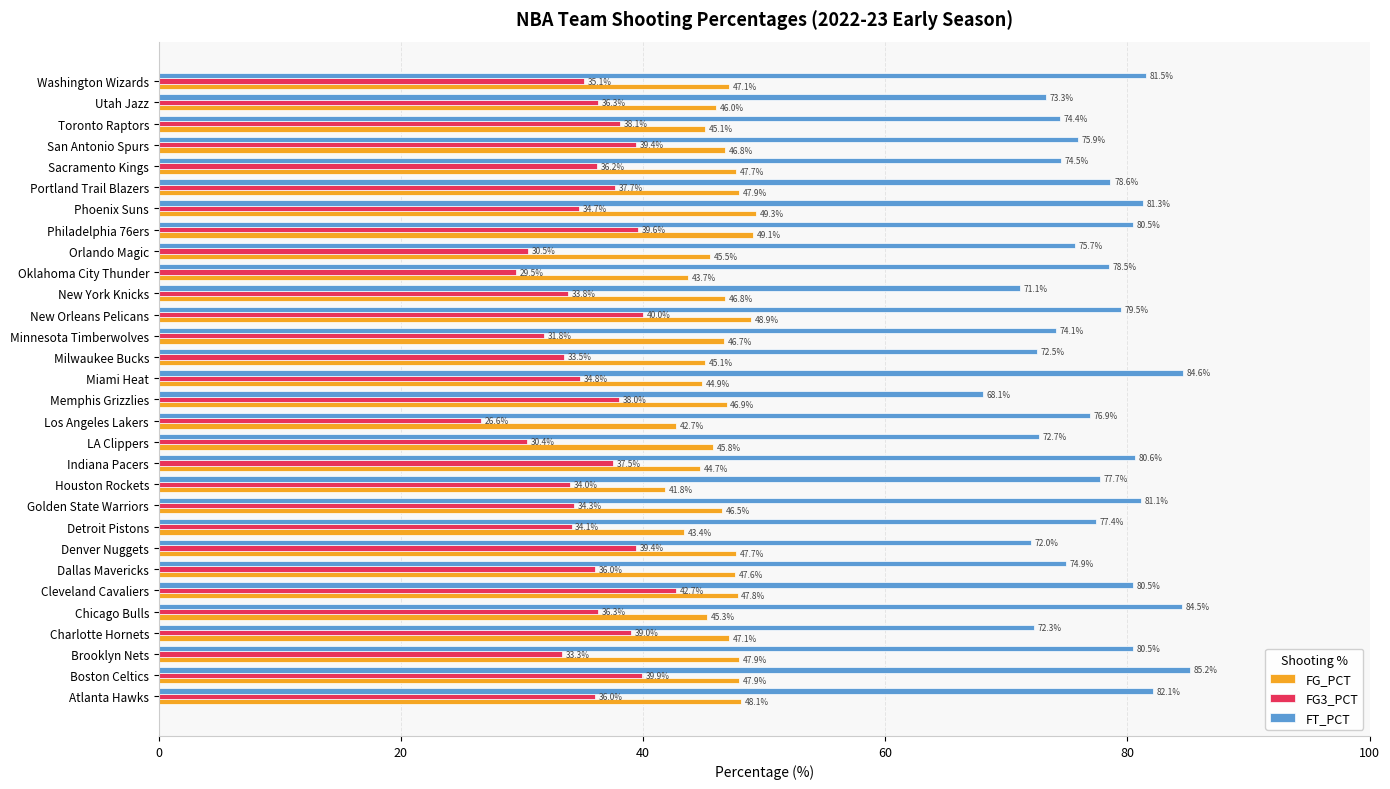

How many data points in FT_PCT are less than 77?

14